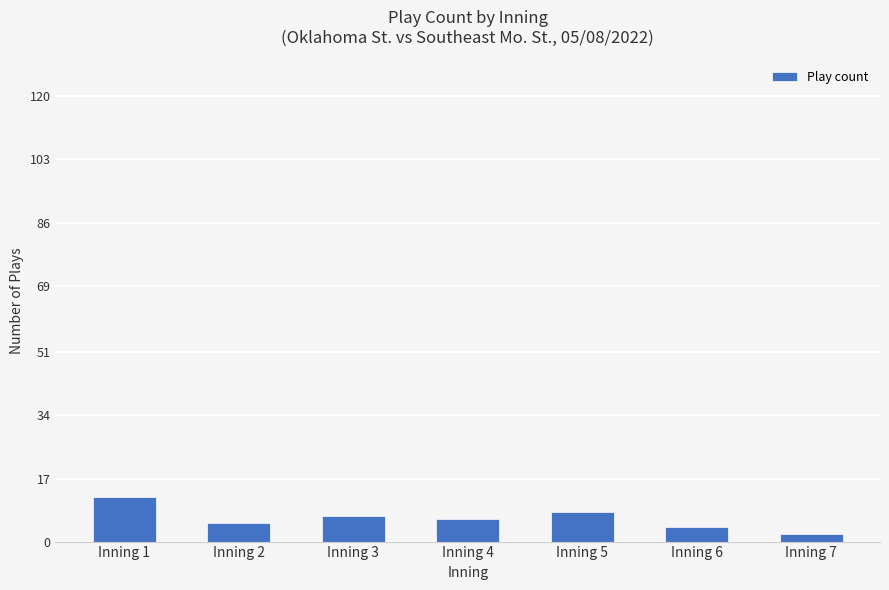

What is the difference between the maximum and second lowest values?

8